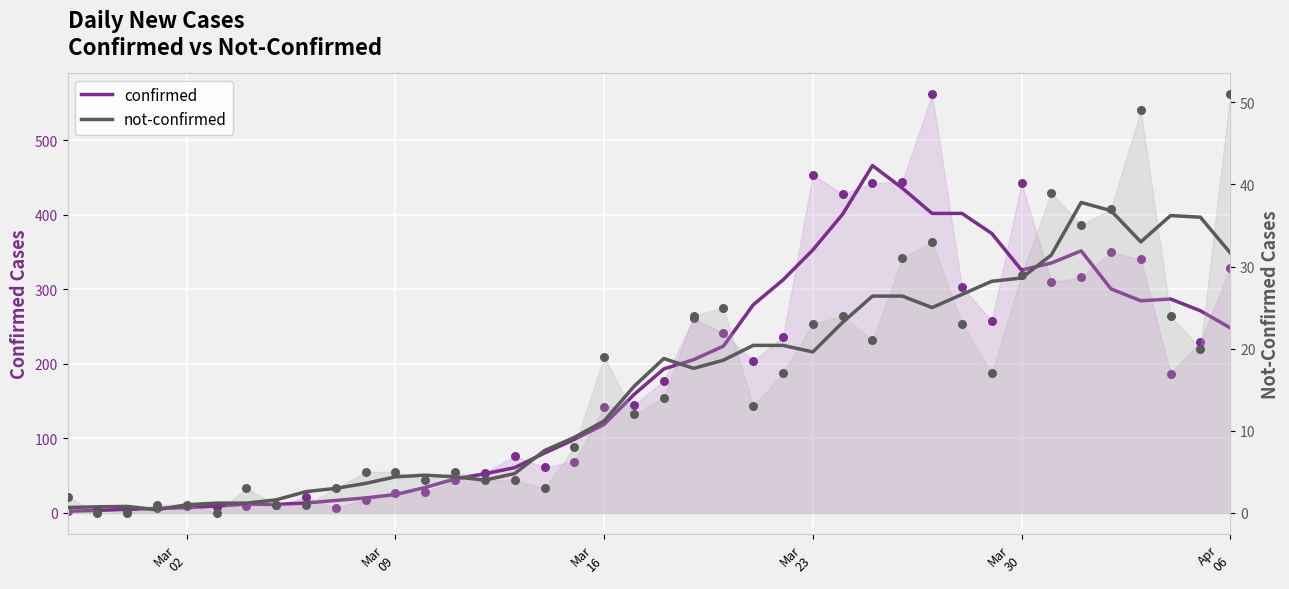

At how many categories does at least one series exceed 254?

16